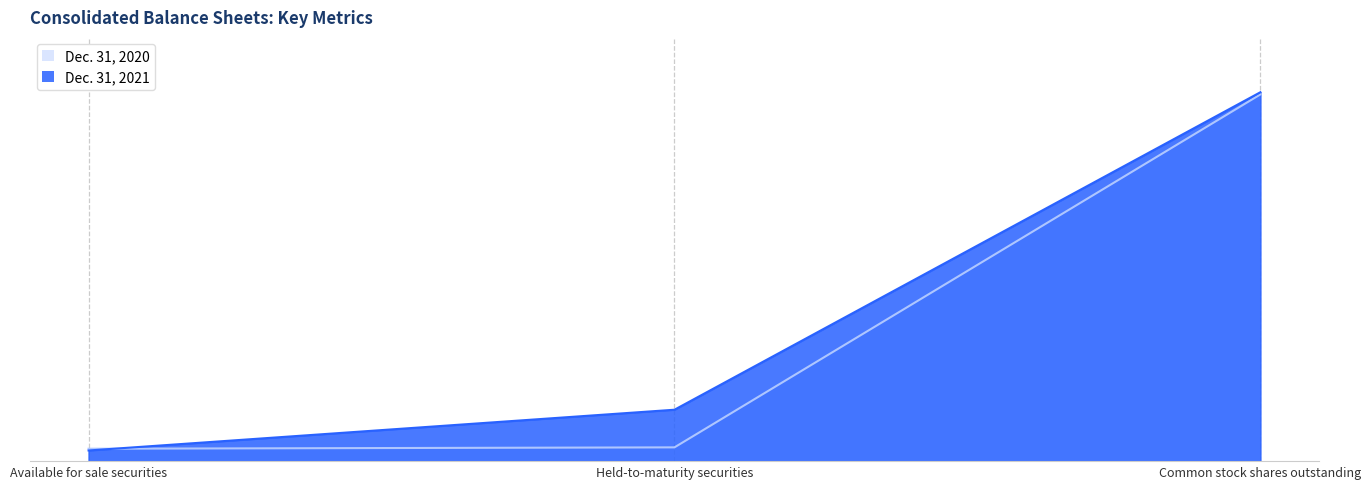

What are all the series names shown in the legend?

Dec. 31, 2020, Dec. 31, 2021